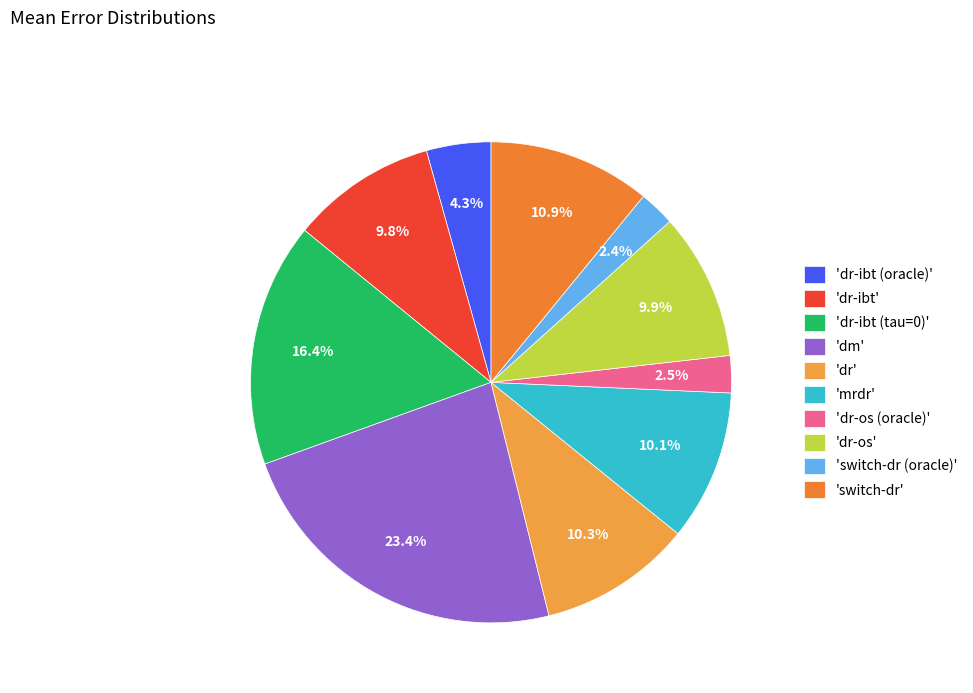

Count the number of slices in the pie.

10